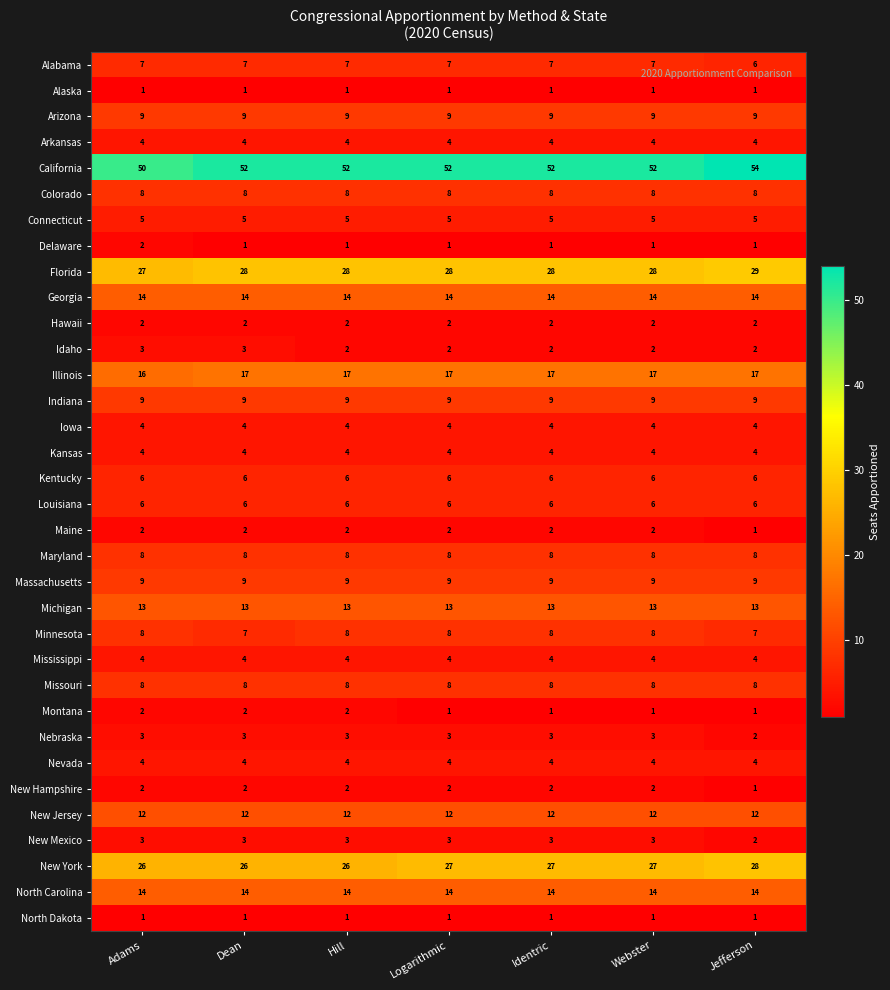

Which label corresponds to the largest value in the chart?

Jefferson